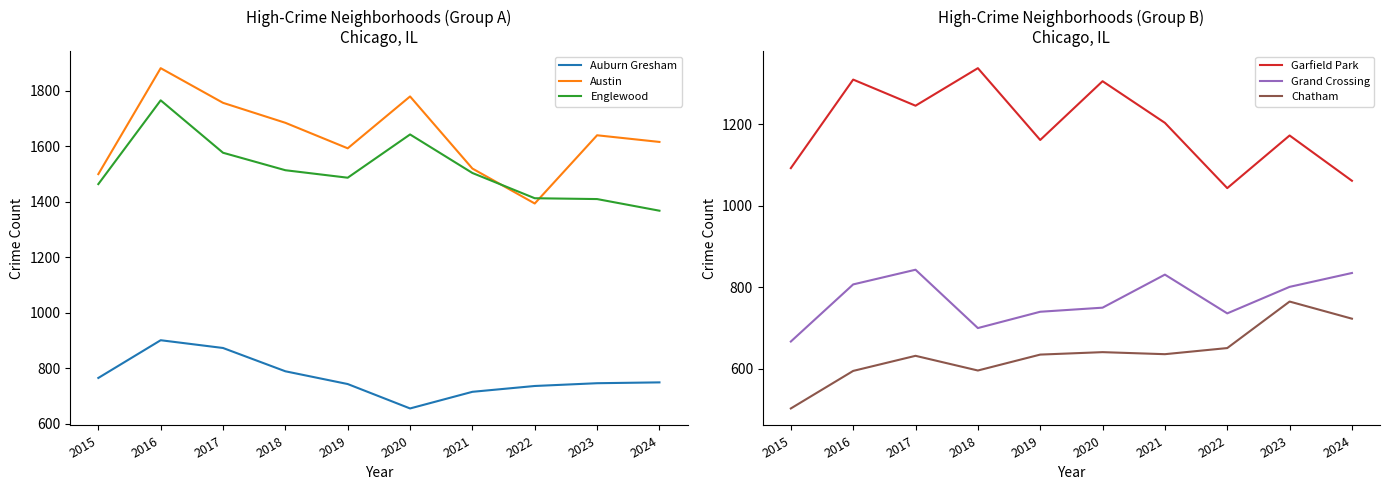

Reading left to right, what are all the values shown in this chart?

Auburn Gresham: 2015=765	2016=901	2017=873	2018=789	2019=743	2020=655	2021=715	2022=736	2023=746	2024=749
Austin: 2015=1500	2016=1882	2017=1757	2018=1685	2019=1593	2020=1780	2021=1520	2022=1394	2023=1640	2024=1616
Englewood: 2015=1464	2016=1766	2017=1577	2018=1514	2019=1487	2020=1643	2021=1504	2022=1413	2023=1410	2024=1368
Garfield Park: 2015=1092	2016=1309	2017=1245	2018=1337	2019=1161	2020=1305	2021=1203	2022=1043	2023=1172	2024=1061
Grand Crossing: 2015=667	2016=807	2017=843	2018=700	2019=740	2020=750	2021=831	2022=736	2023=801	2024=835
Chatham: 2015=503	2016=595	2017=632	2018=596	2019=635	2020=641	2021=636	2022=651	2023=765	2024=723